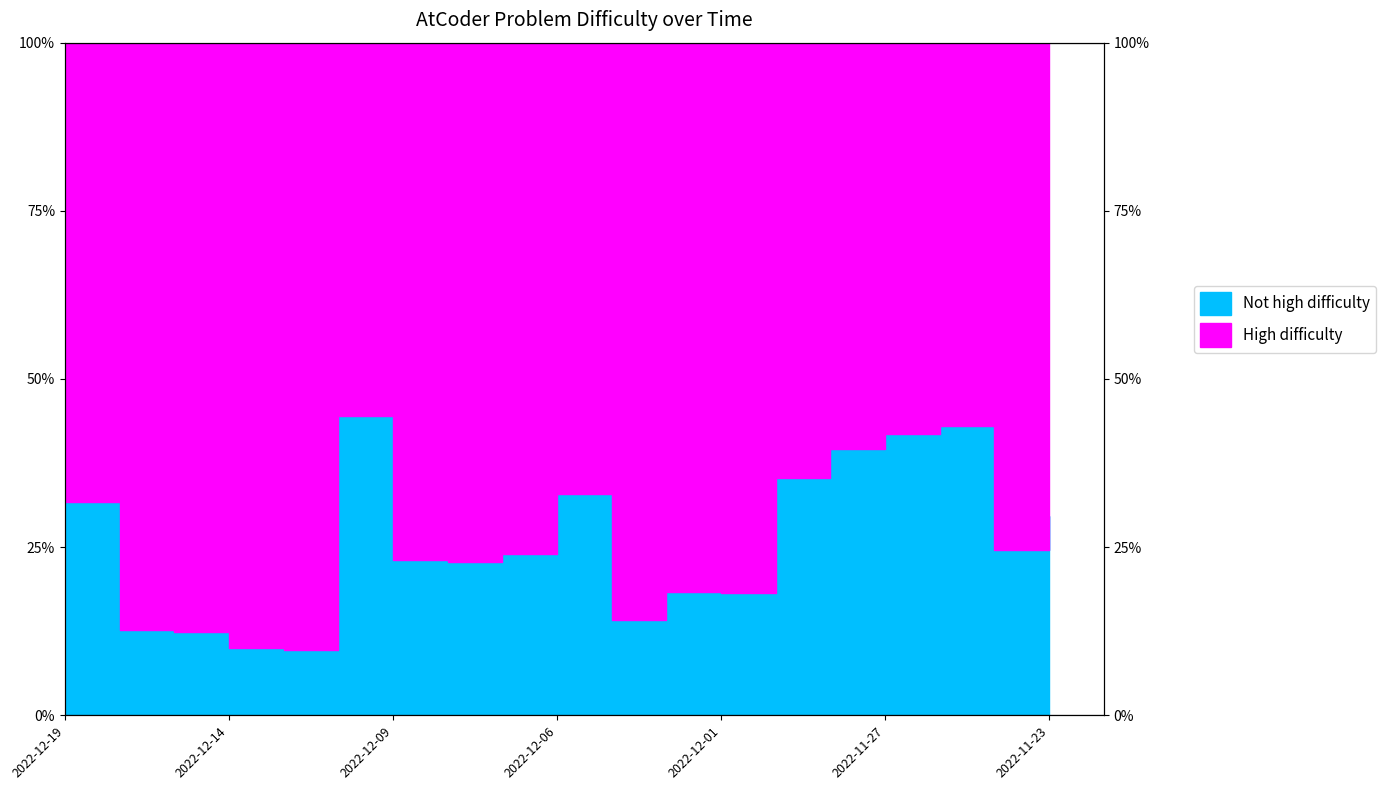

Reading right to left, list all the values displayed in this chart.

0.3	0.2	0.4	0.4	0.4	0.4	0.2	0.2	0.1	0.3	0.2	0.2	0.2	0.4	0.1	0.1	0.1	0.1	0.3